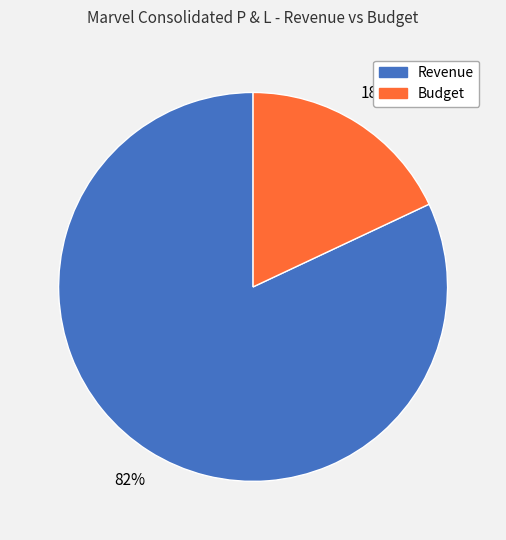

Is there any slice that represents more than half of the pie?

Yes